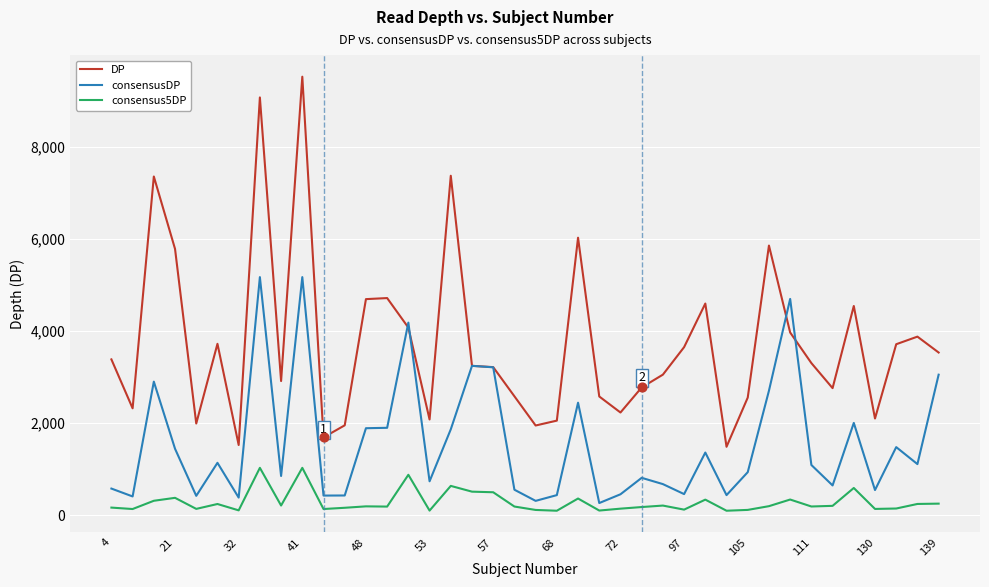

Which series has the largest total across all categories?

DP